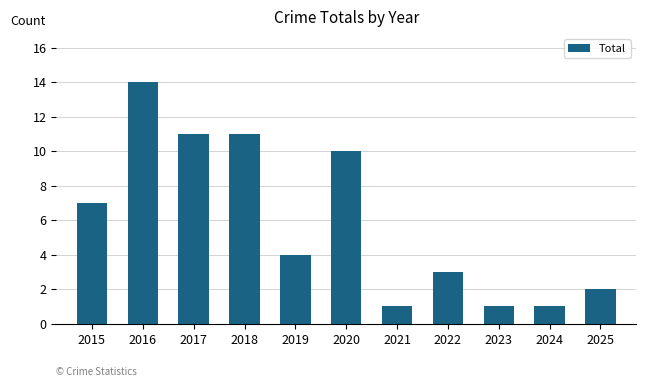

What is the sum of all values?

65